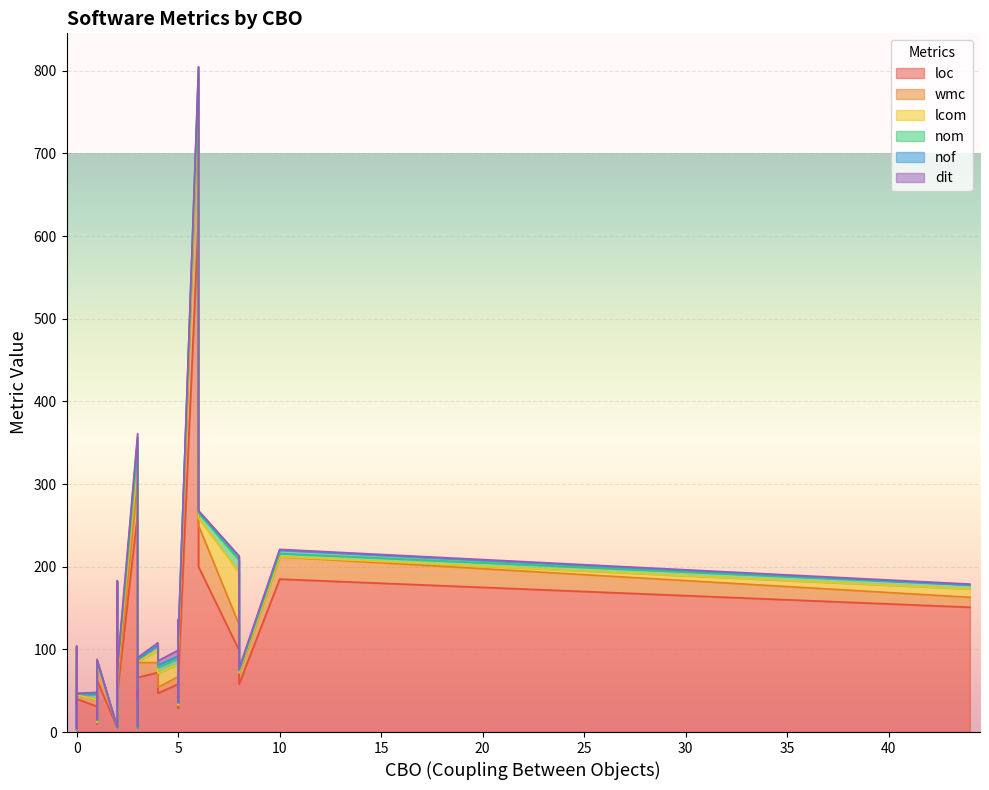

What are all the series names shown in the legend?

loc, wmc, lcom, nom, nof, dit